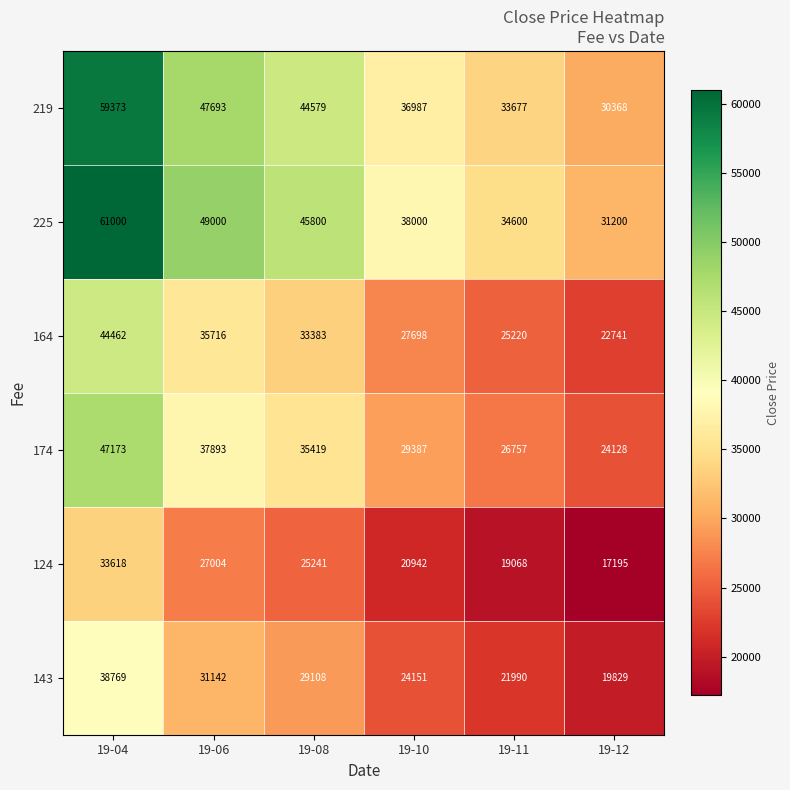

What is the minimum value for 225?

31200